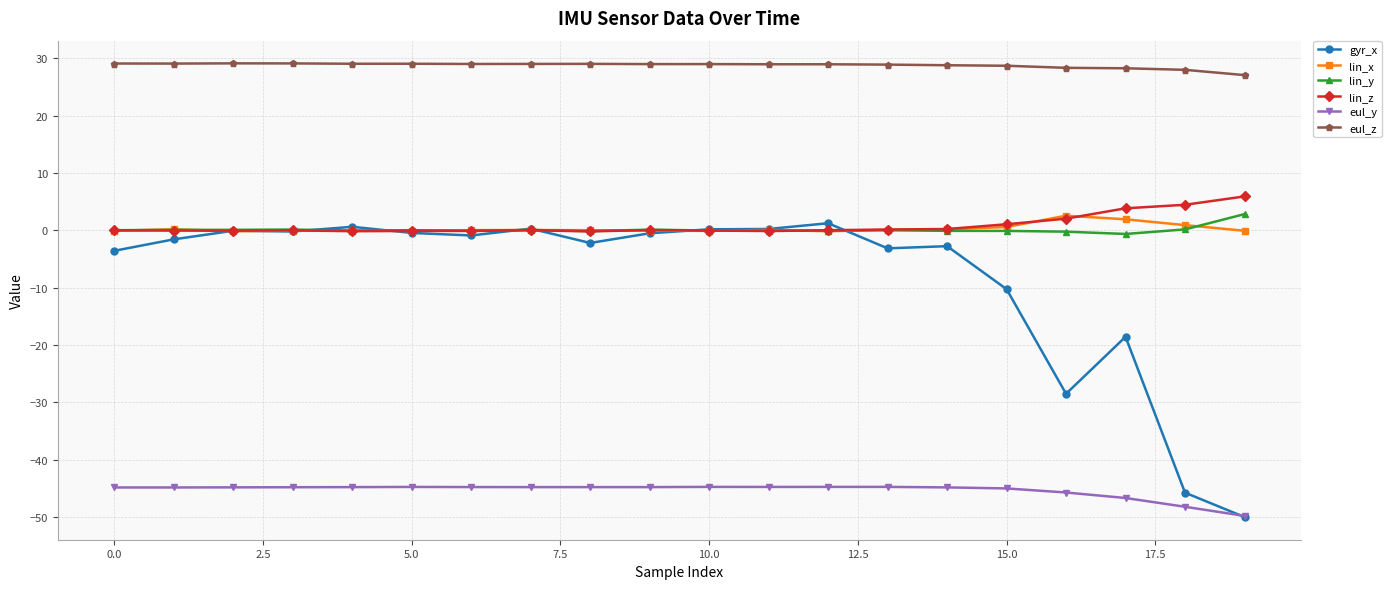

Which series has the largest total across all categories?

eul_z